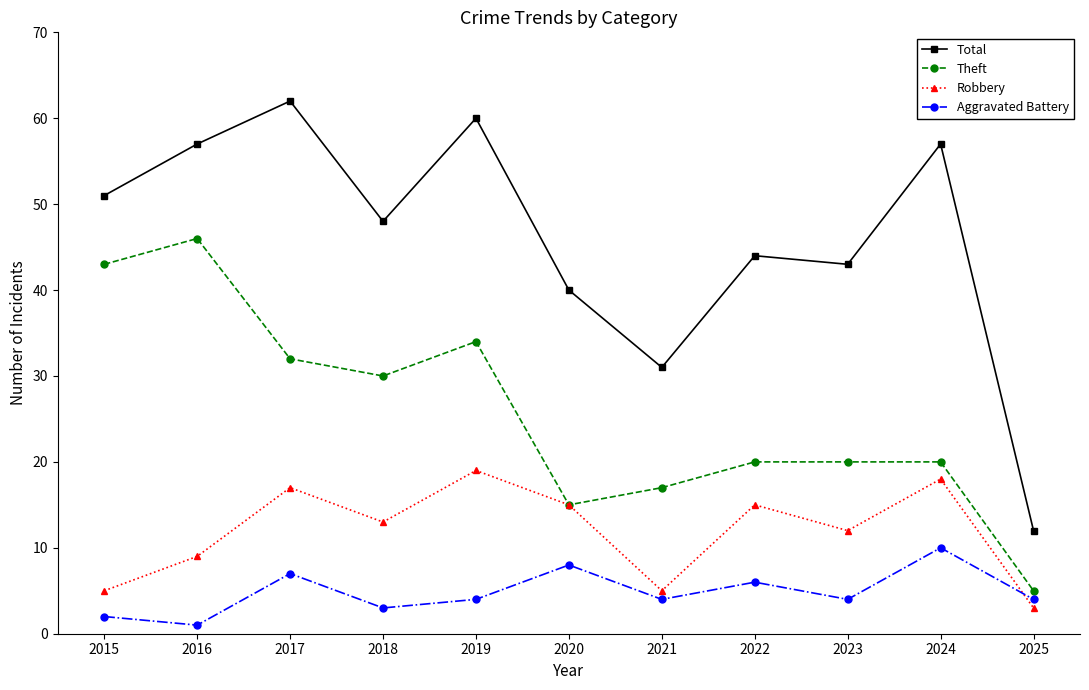

How many interior local peaks does the Total series have?

4